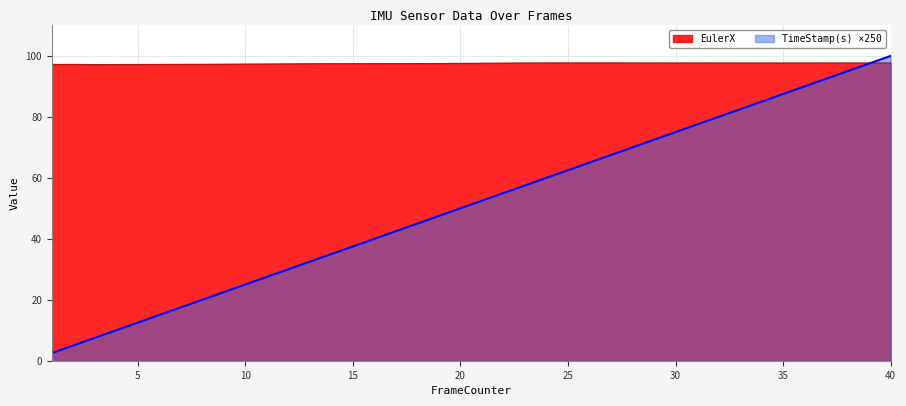

What is the value of the TimeStamp(s) point at the 4th from the left?

10.0